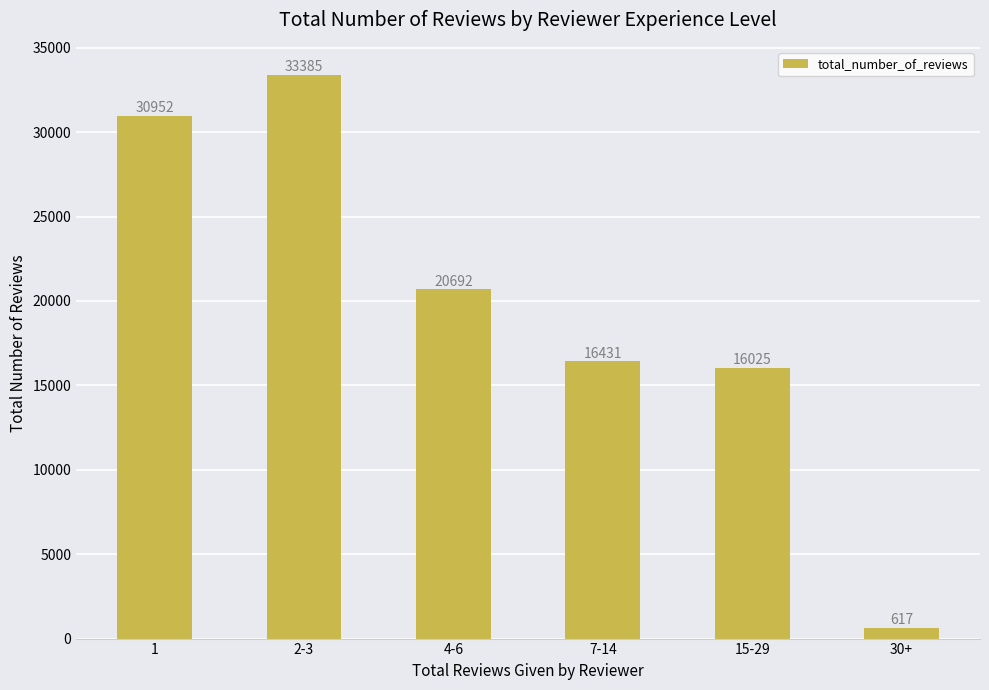

What is the sum of all values?

118102